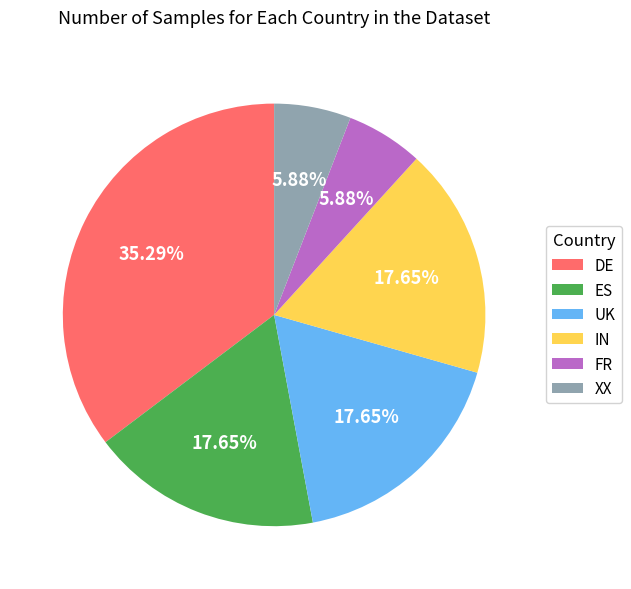

To the nearest percent, what is the difference between the largest and smallest slice percentages?

29%